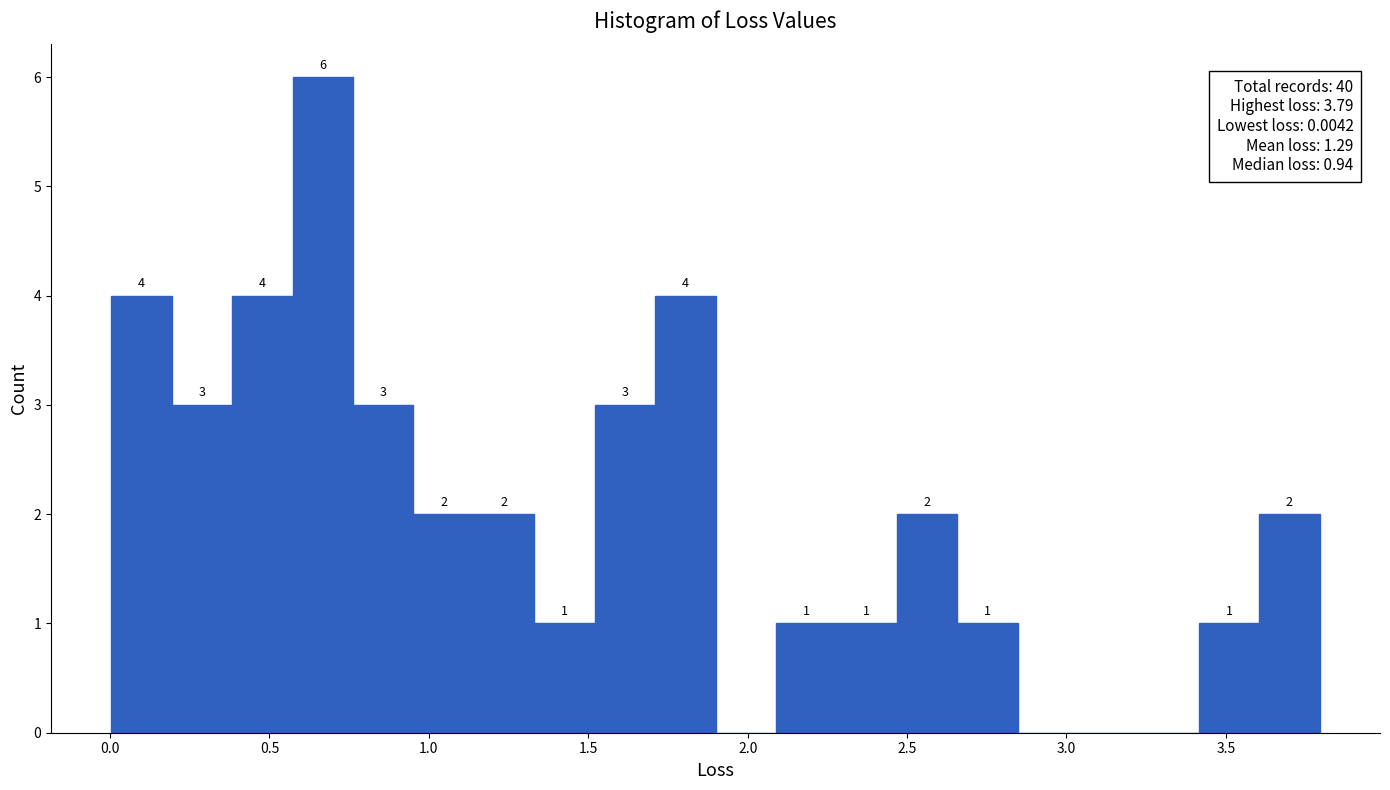

Around what value on the x-axis is the tallest bar? Give the approximate position of its centre, as read against the axis.

0.65